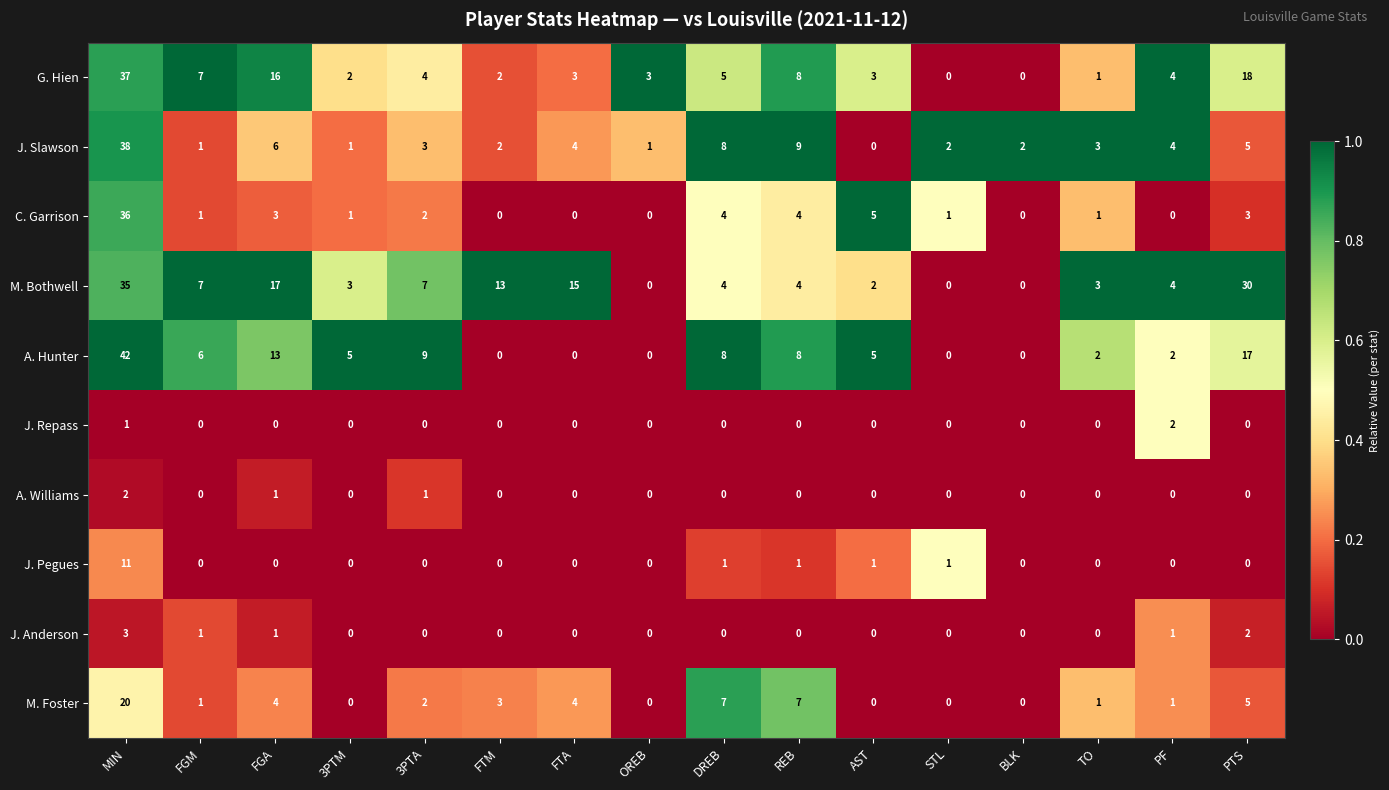

Which series has the largest range (max minus min)?

A. Hunter